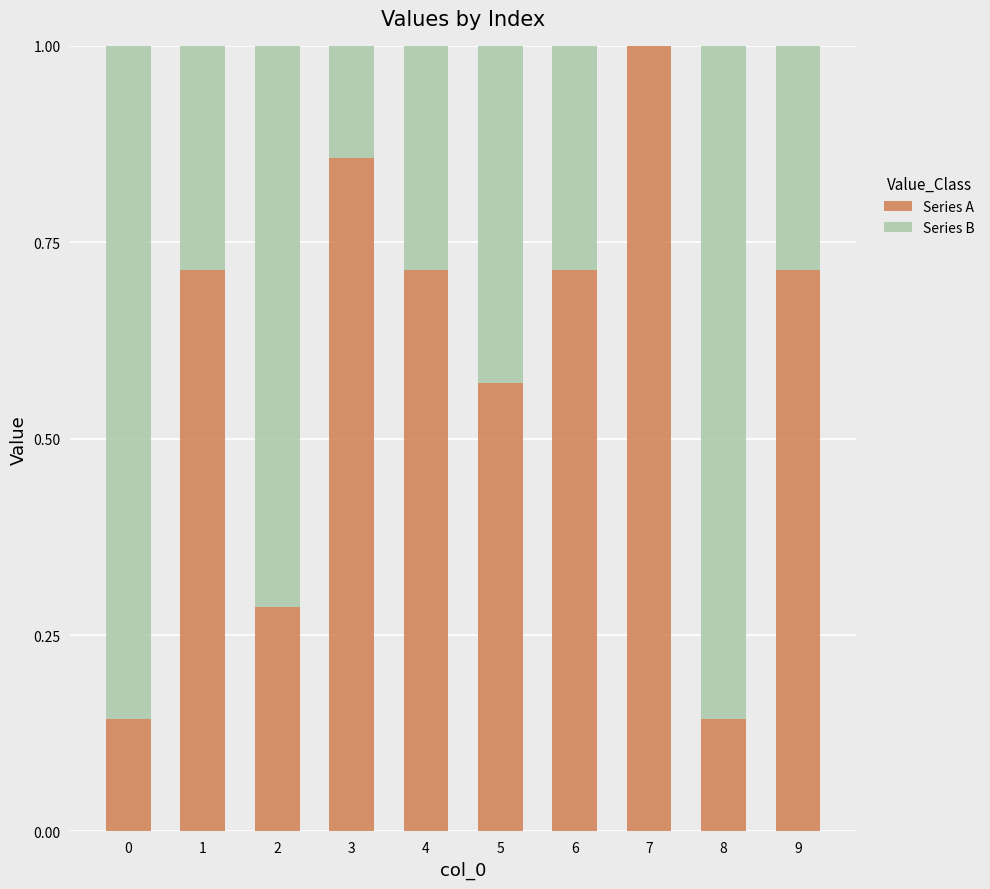

True or false: Series A has a value of 1.0 at 7.

True